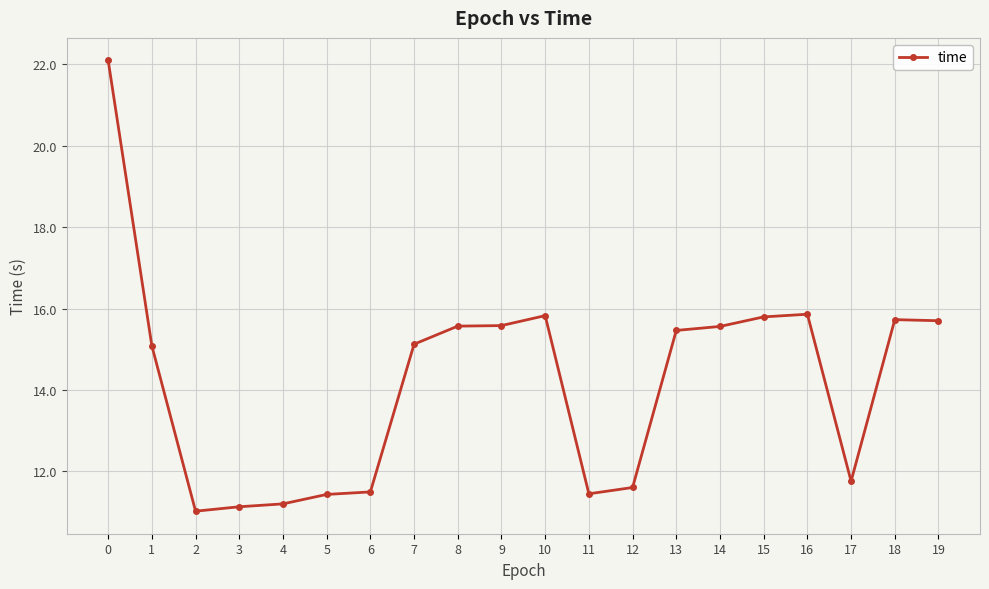

What is the difference between the maximum and minimum values?

11.1